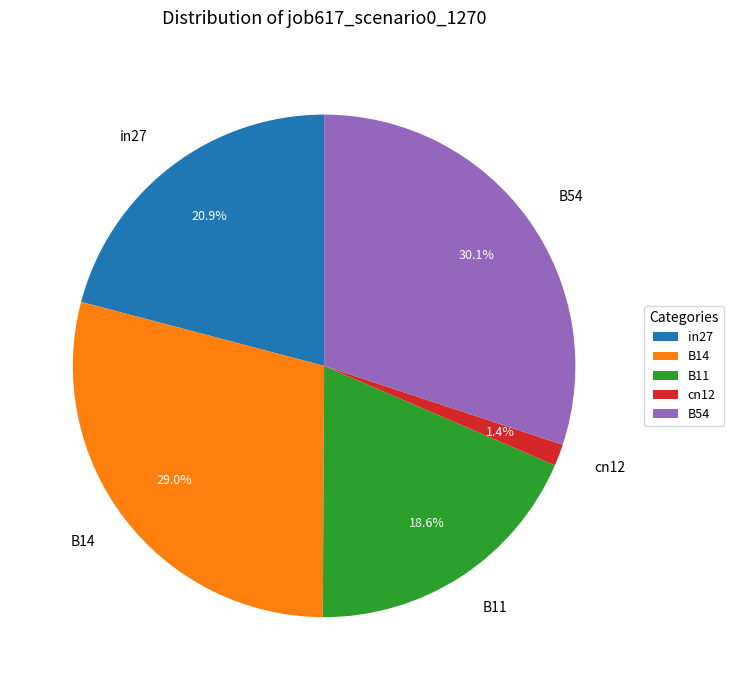

The in27 slice represents 21% of the pie. True or false?

True